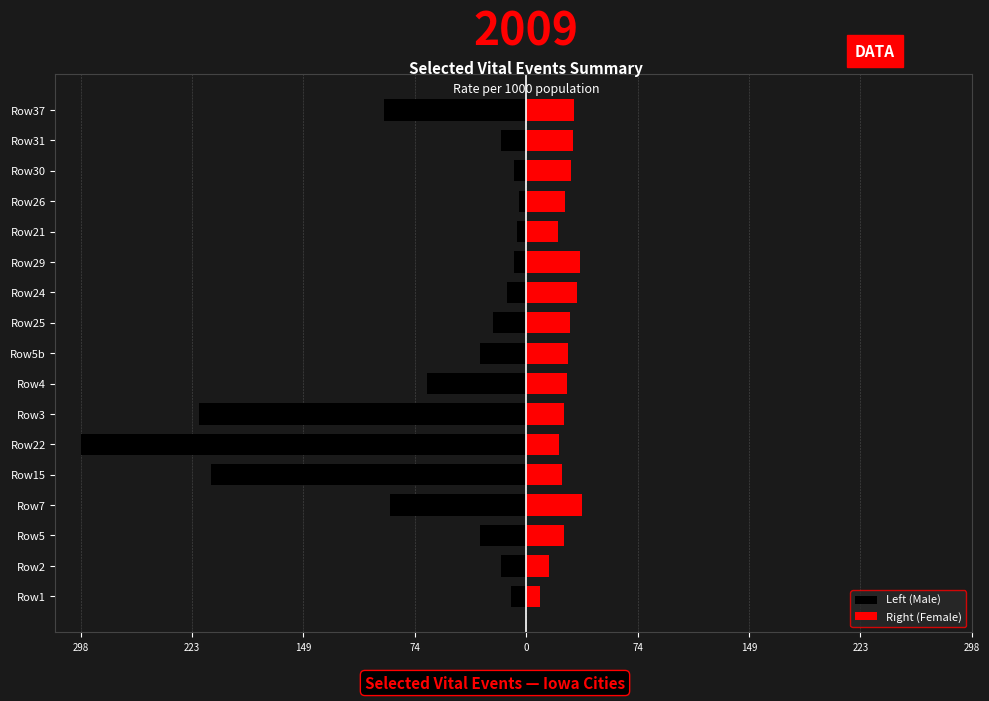

How many bars are there in each group?

2